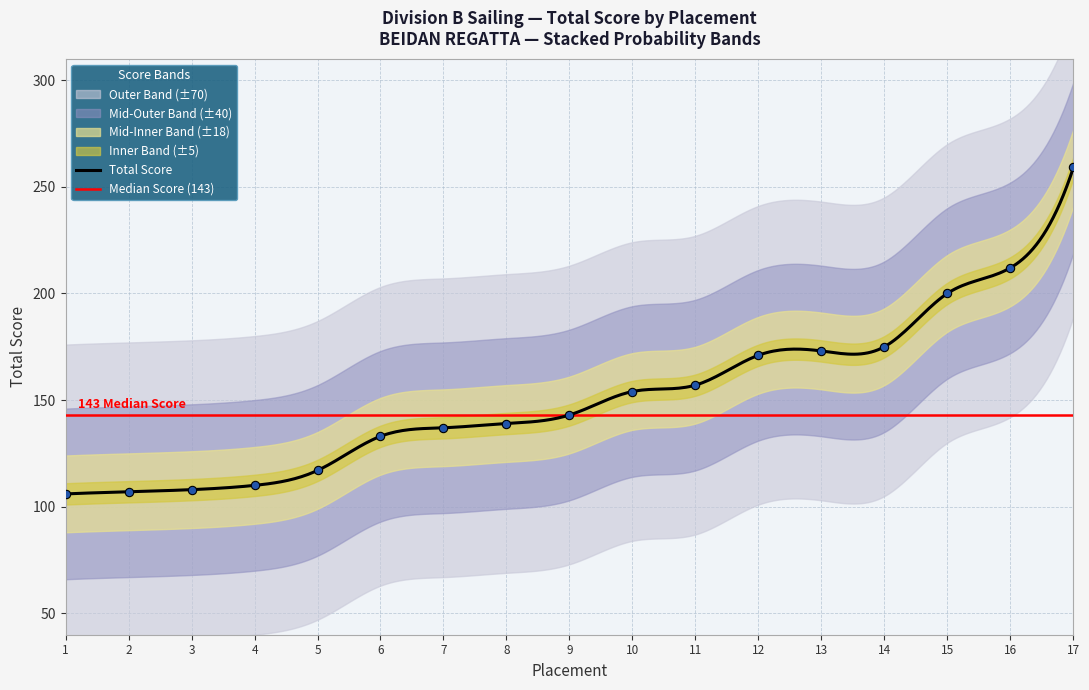

What is the change in value from 2 to 16?

+105